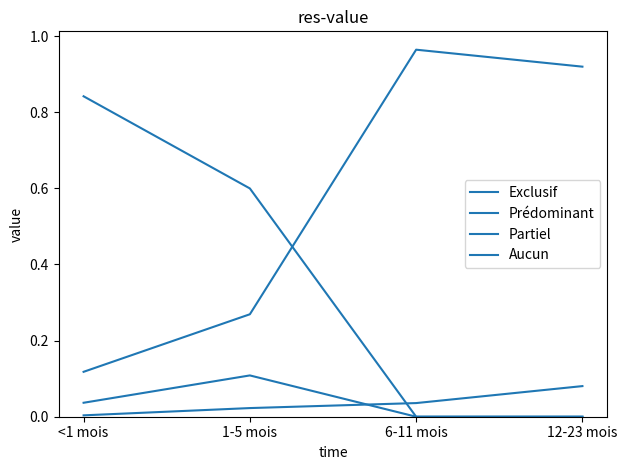

List the labels in order of Aucun value, smallest first.

<1 mois, 1-5 mois, 6-11 mois, 12-23 mois